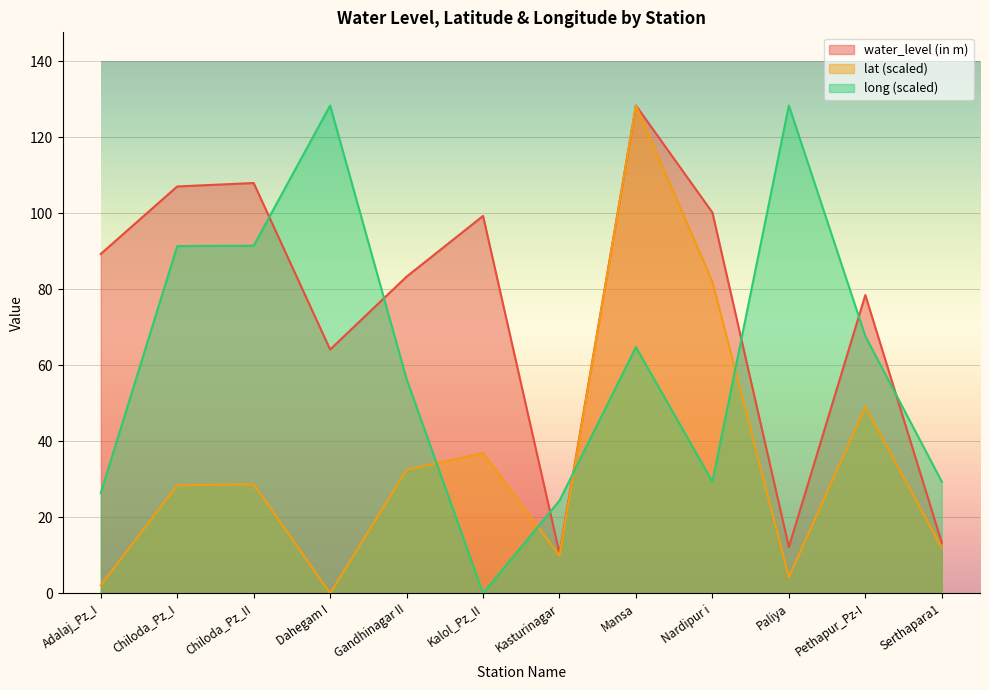

What is the maximum value for lat?

128.4